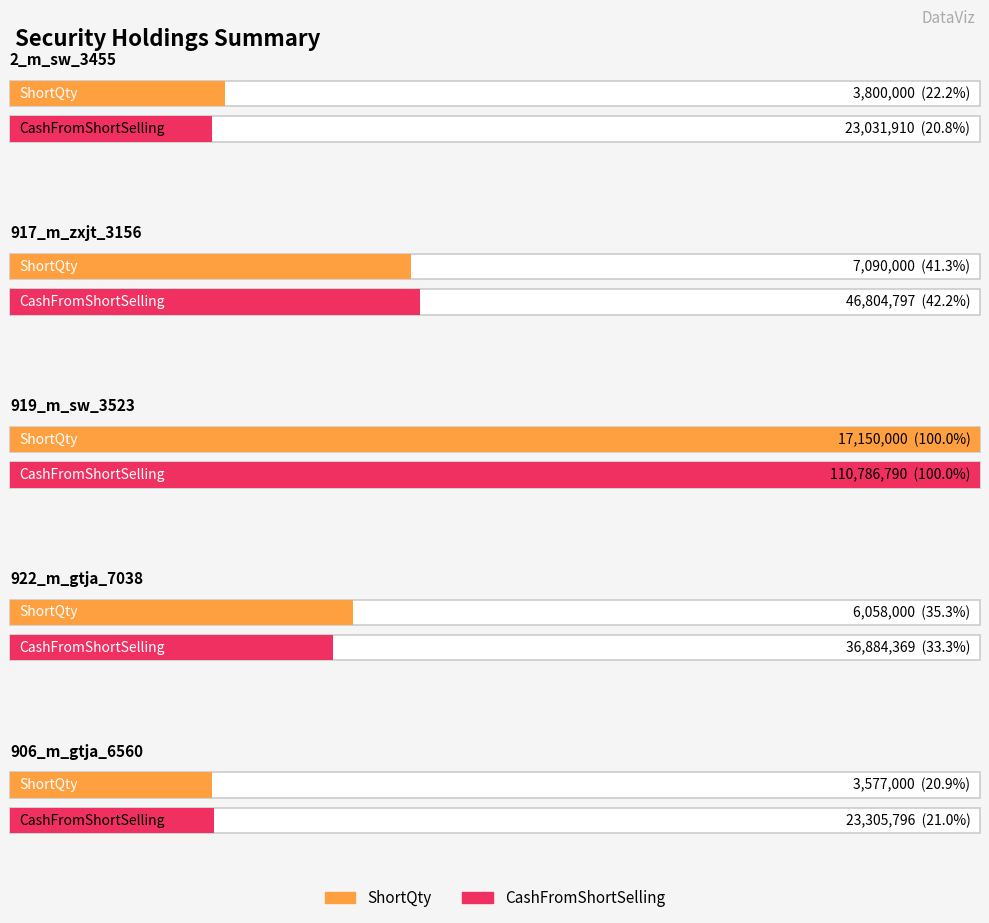

Reading left to right, list all the values displayed in this chart.

ShortQty: 2_m_sw_3455=3800000	917_m_zxjt_3156=7090000	919_m_sw_3523=17150000	922_m_gtja_7038=6058000	906_m_gtja_6560=3577000
CashFromShortSelling: 2_m_sw_3455=23031910	917_m_zxjt_3156=46804797	919_m_sw_3523=110786790	922_m_gtja_7038=36884369	906_m_gtja_6560=23305796